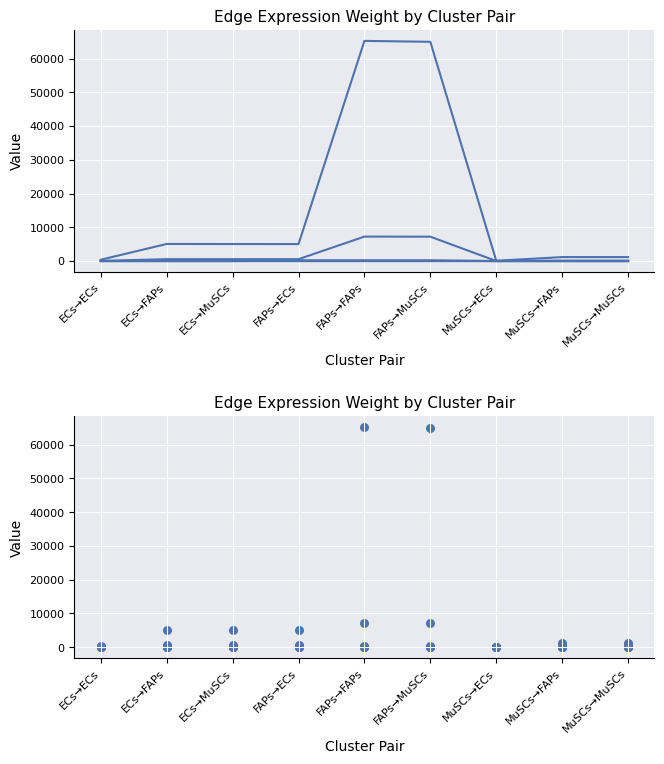

Which series reaches the minimum Y coordinate?

Edge total expr derived specificity